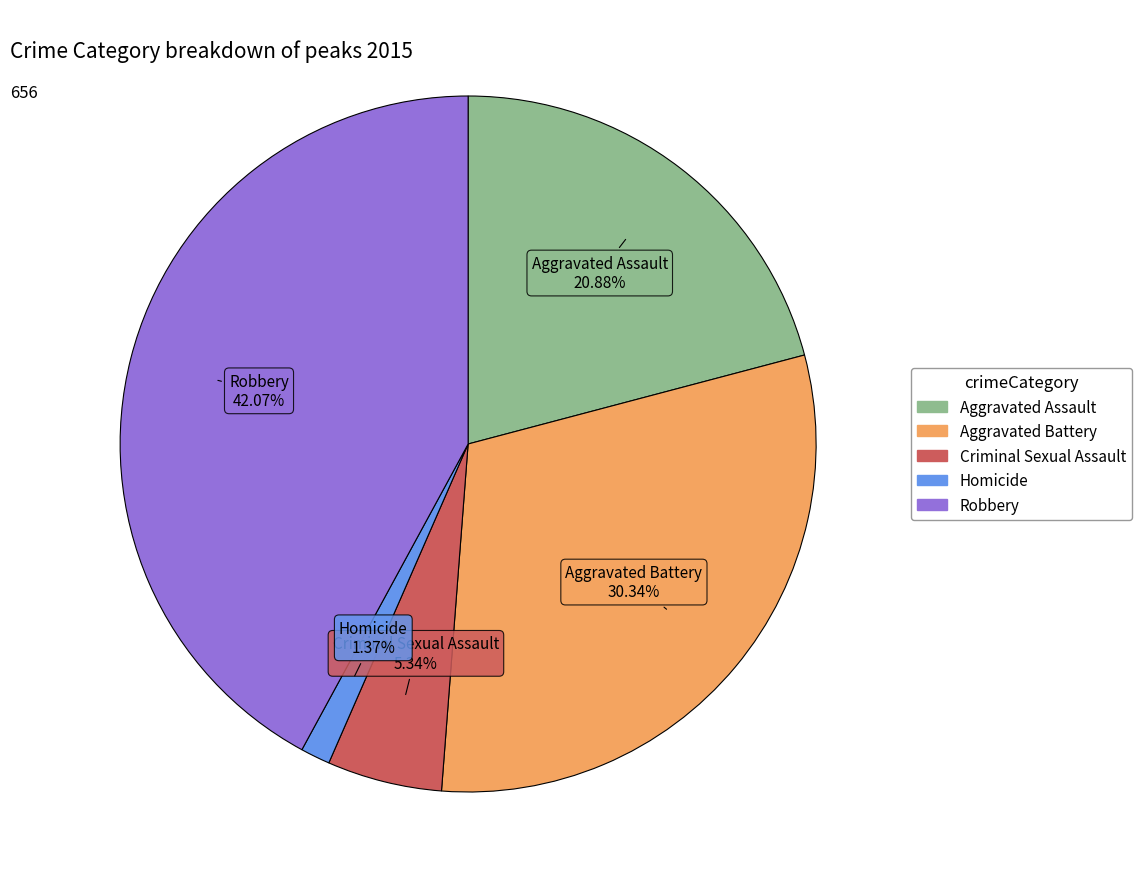

To the nearest percent, what is the combined percentage of Homicide and Aggravated Battery?

32%